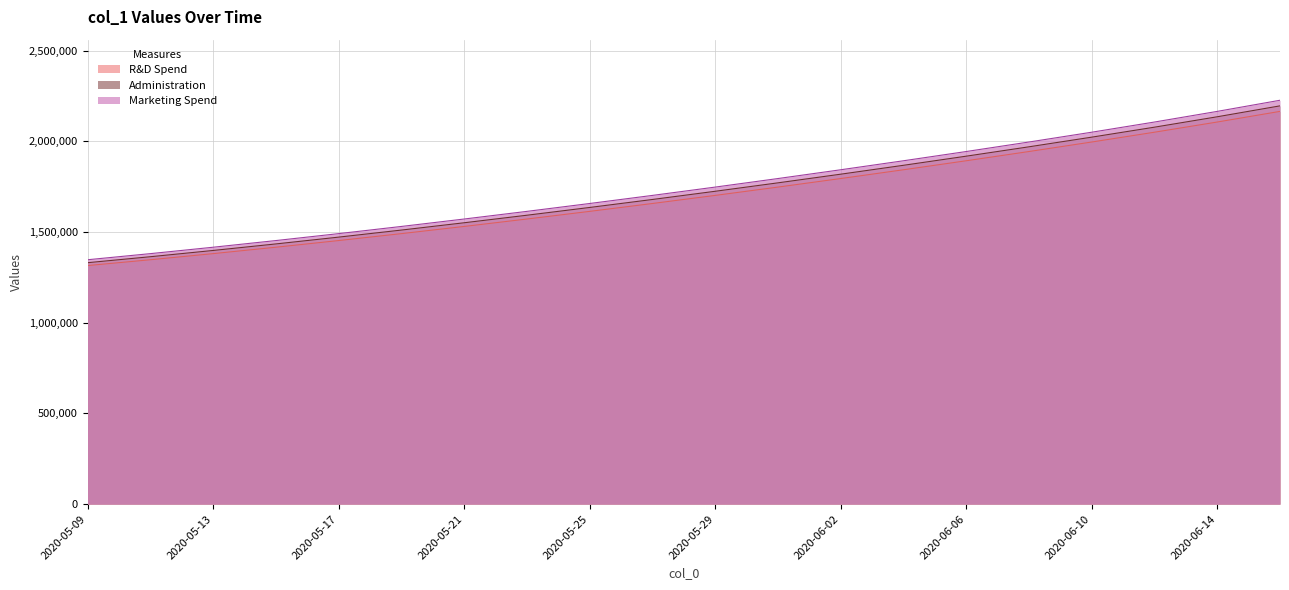

At which label does R&D Spend first exceed 1701853?

2020-05-29